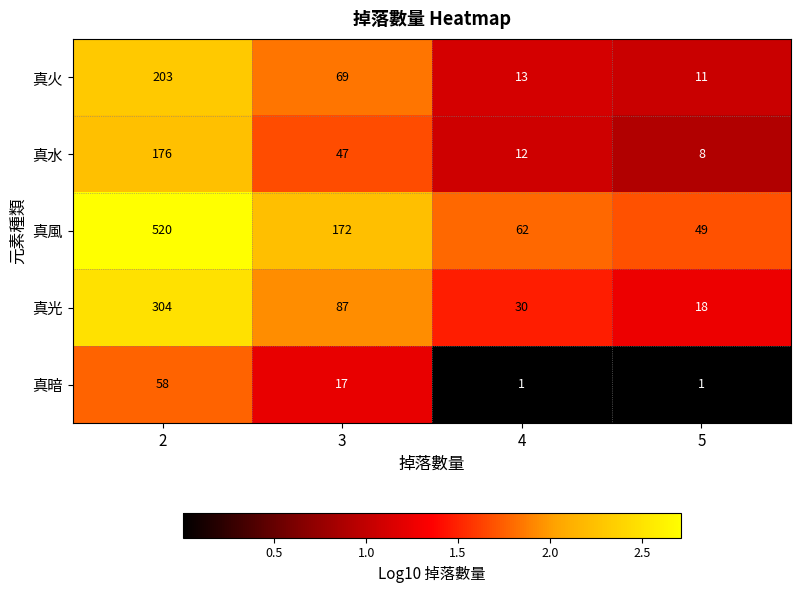

Which series has the largest total across all categories?

真風